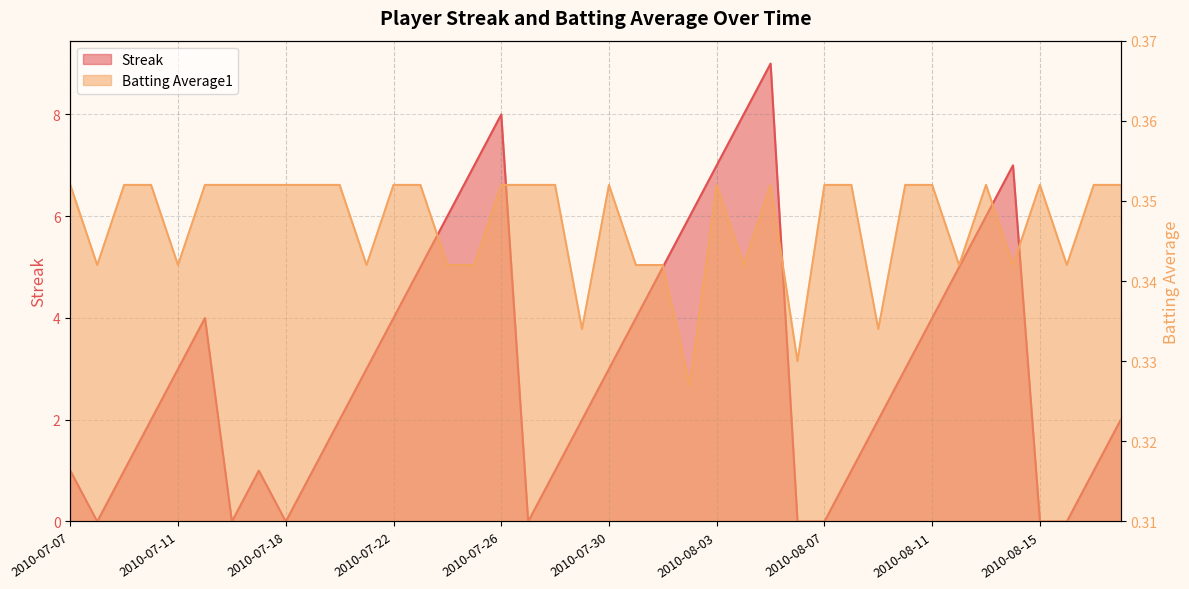

What is the sum of the Streak values at 2010-08-02 and 2010-08-07?

6.0